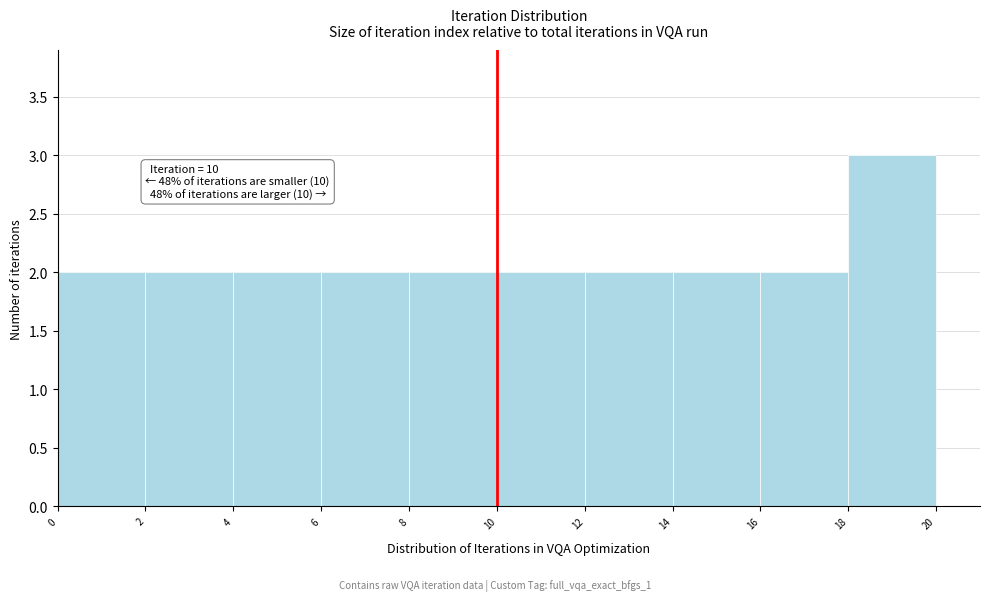

Over which range of the x-axis is the bar tallest?

18 to 20